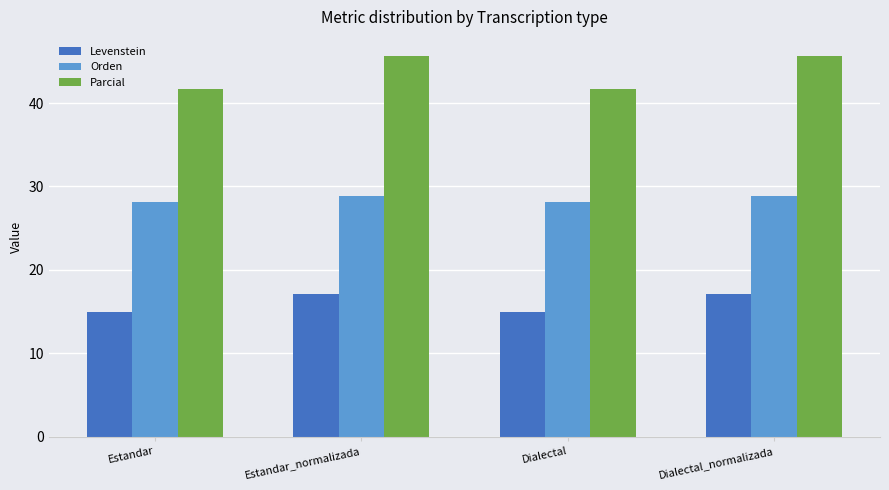

What is the difference between the maximum and minimum values in the Levenstein series?

2.1